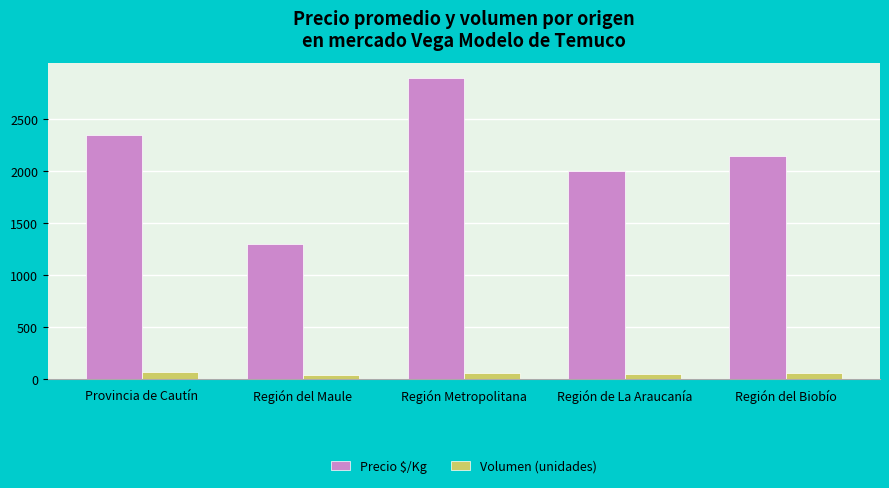

List the series in order of their peak value, highest first.

Precio $/Kg, Volumen (unidades)